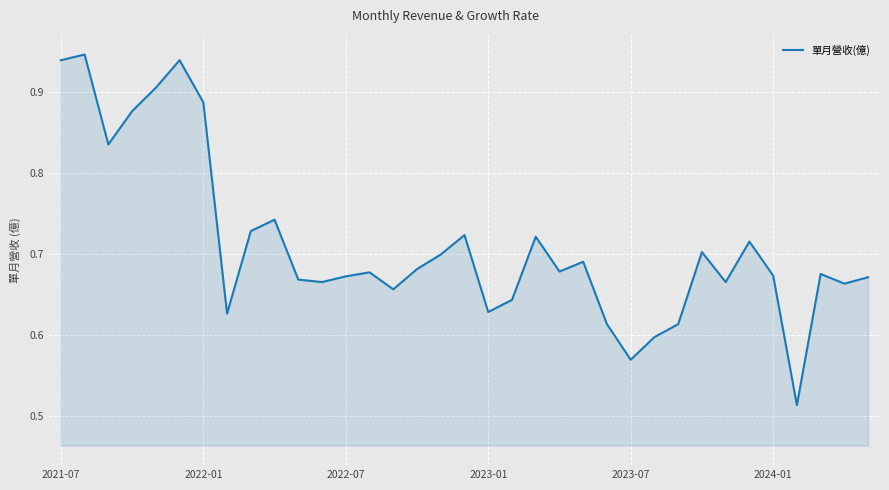

The chart shows a value of 0.2 at 2023-07. True or false?

False